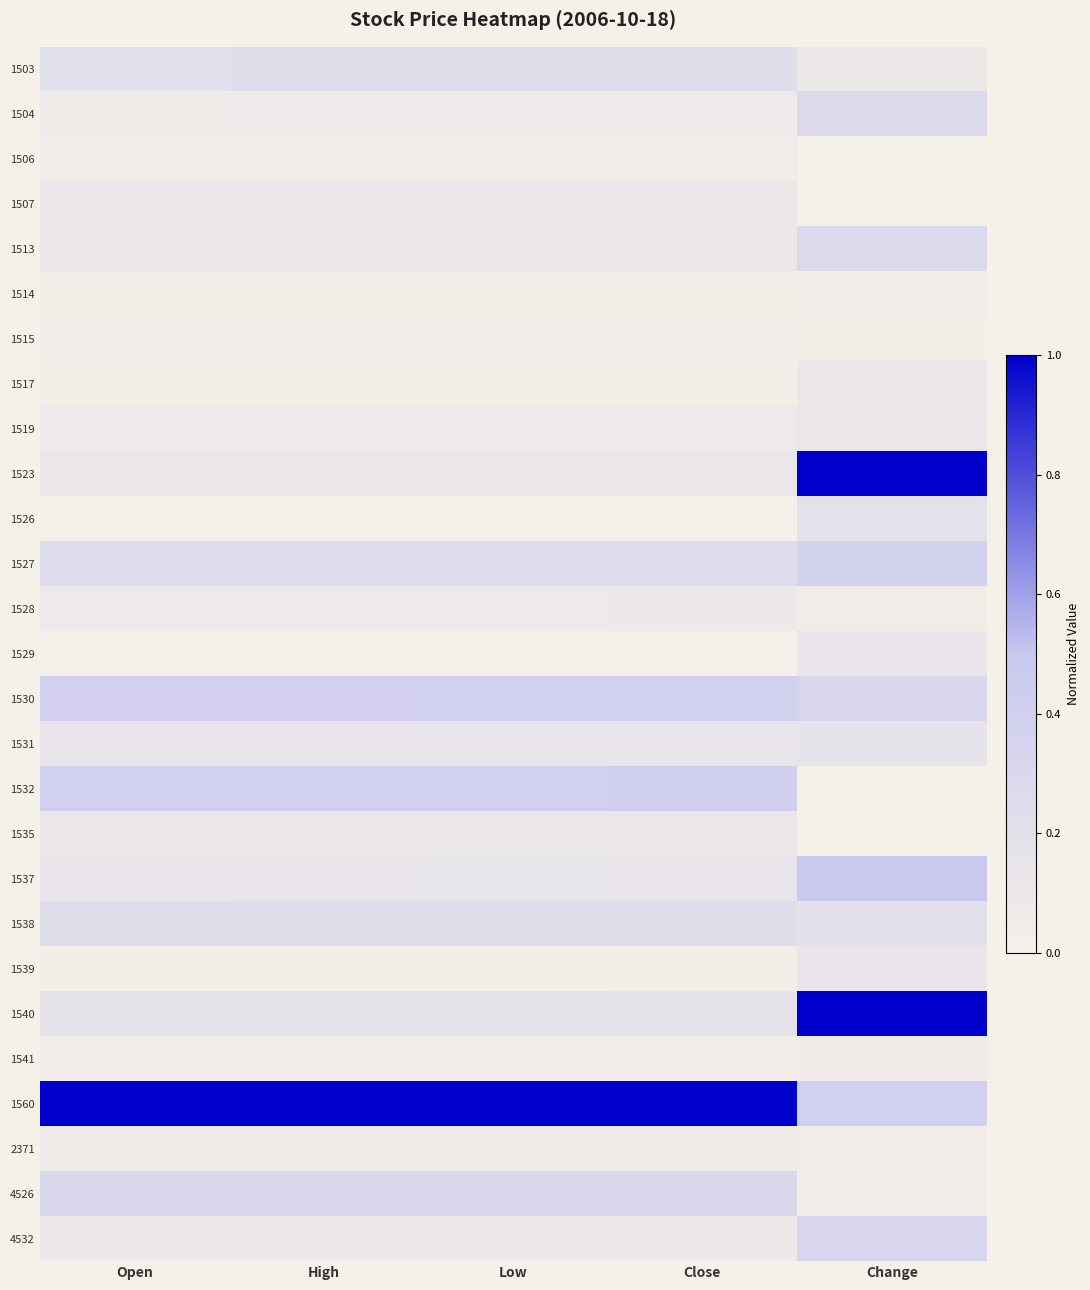

At how many categories does at least one series exceed 0?

5